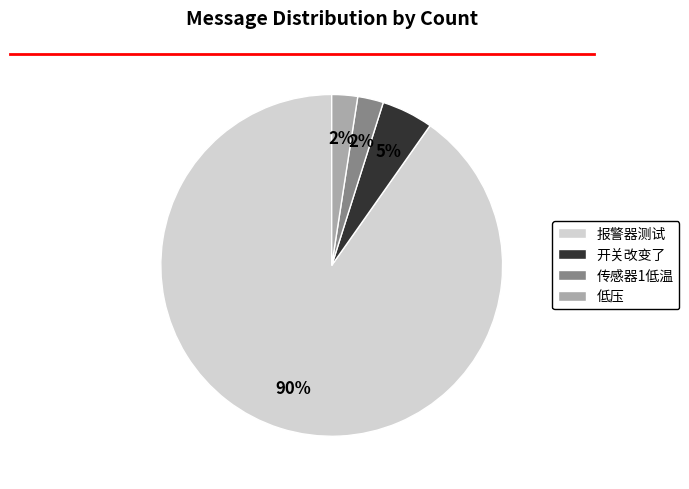

Is it true that 低压 is 8% of the pie?

False